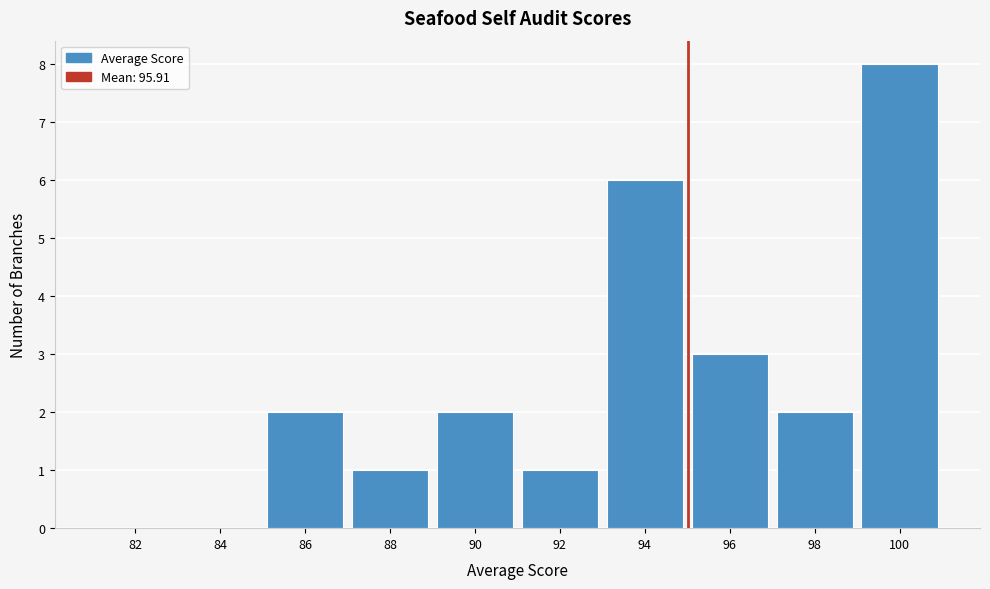

Reading left to right, transcribe all the data shown in this chart.

82=0	84=0	86=2	88=1	90=2	92=1	94=6	96=3	98=2	100=8